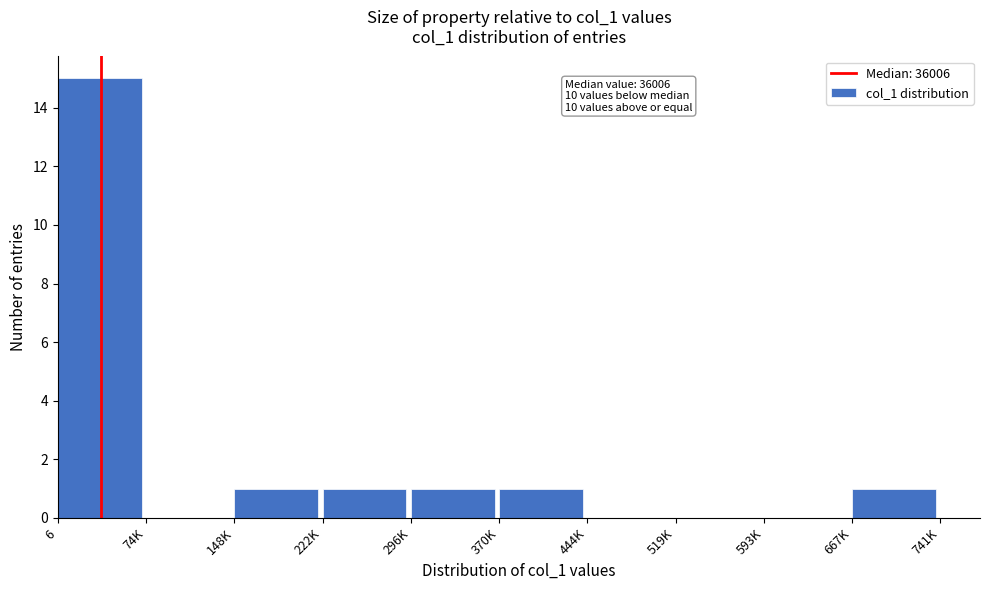

Reading left to right, extract all data points from this chart.

6=15	74K=0	148K=1	222K=1	296K=1	370K=1	444K=0	519K=0	593K=0	667K=1